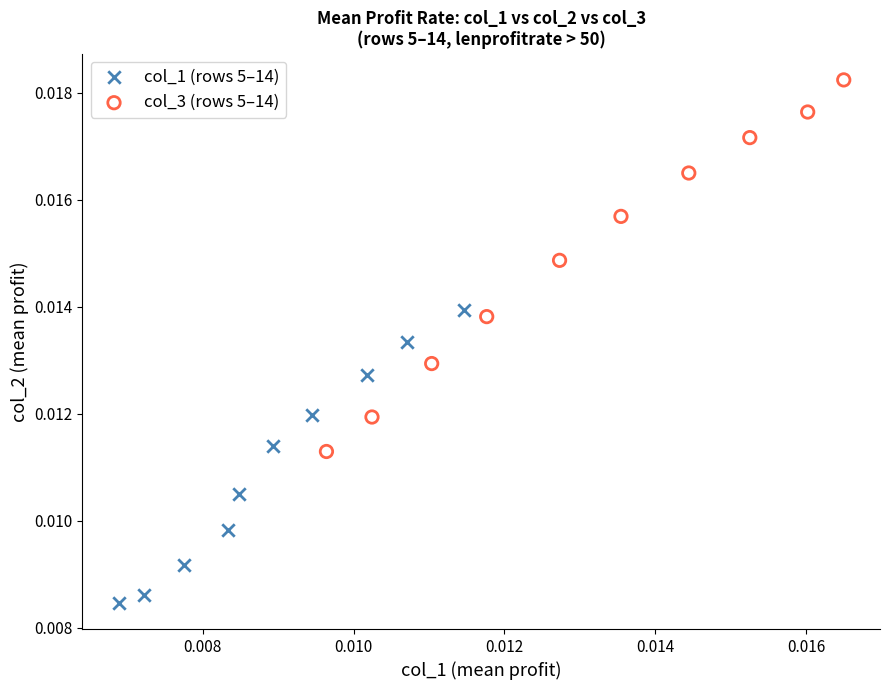

Which series reaches the maximum Y coordinate?

col_3 (rows 5–14)